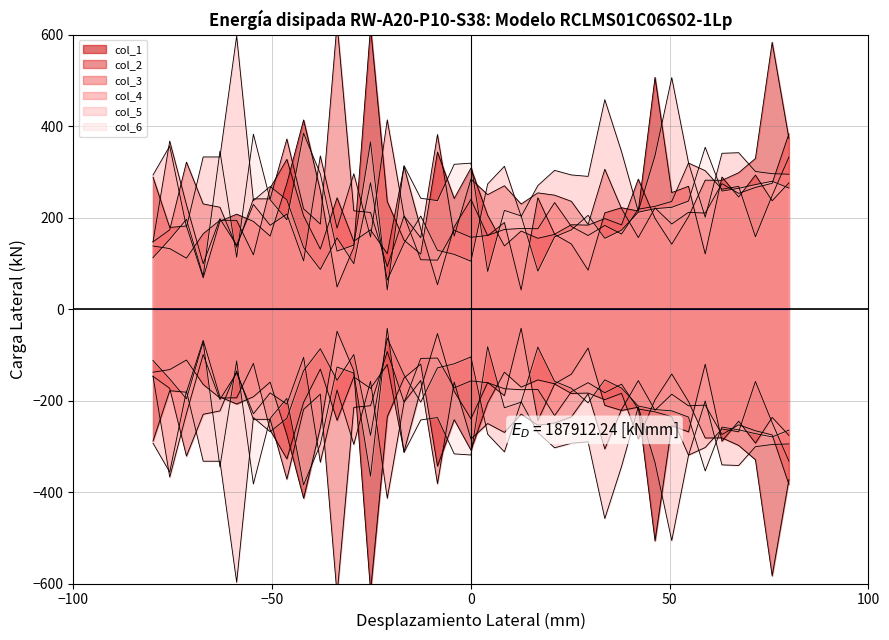

Is the value of col_6 at 30 greater than the value of col_4 at 26?

Yes